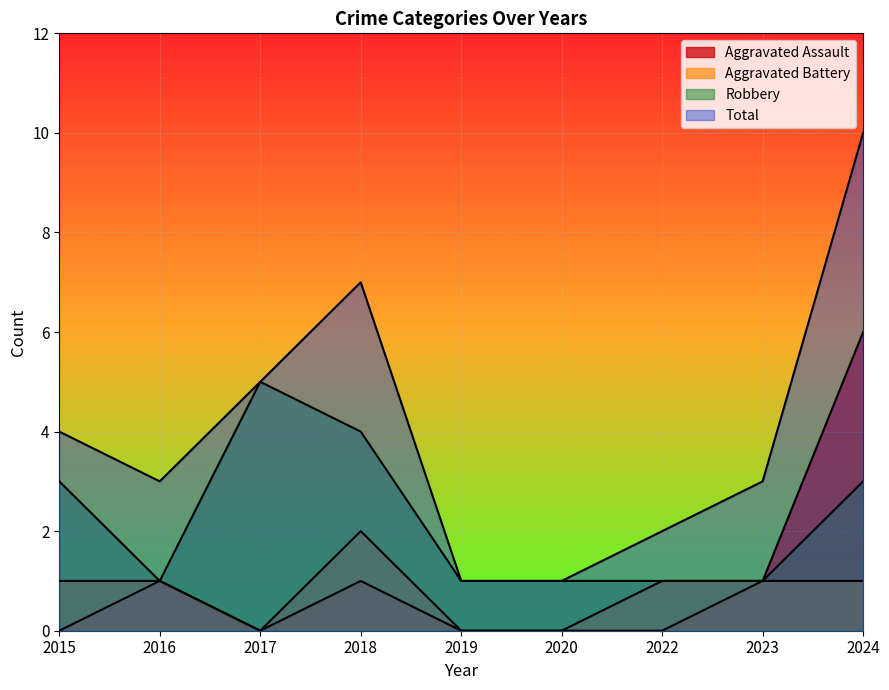

Which category has the highest value in the Aggravated Battery series?

2018